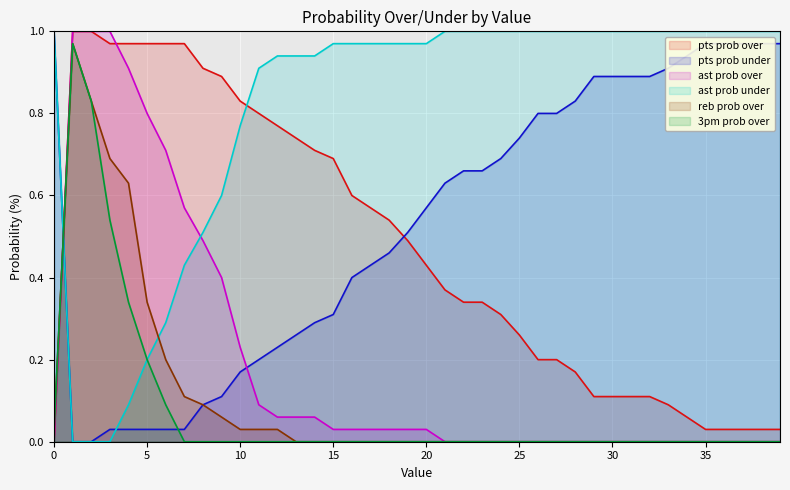

The value of ast prob under at 36 is 1.0. True or false?

True